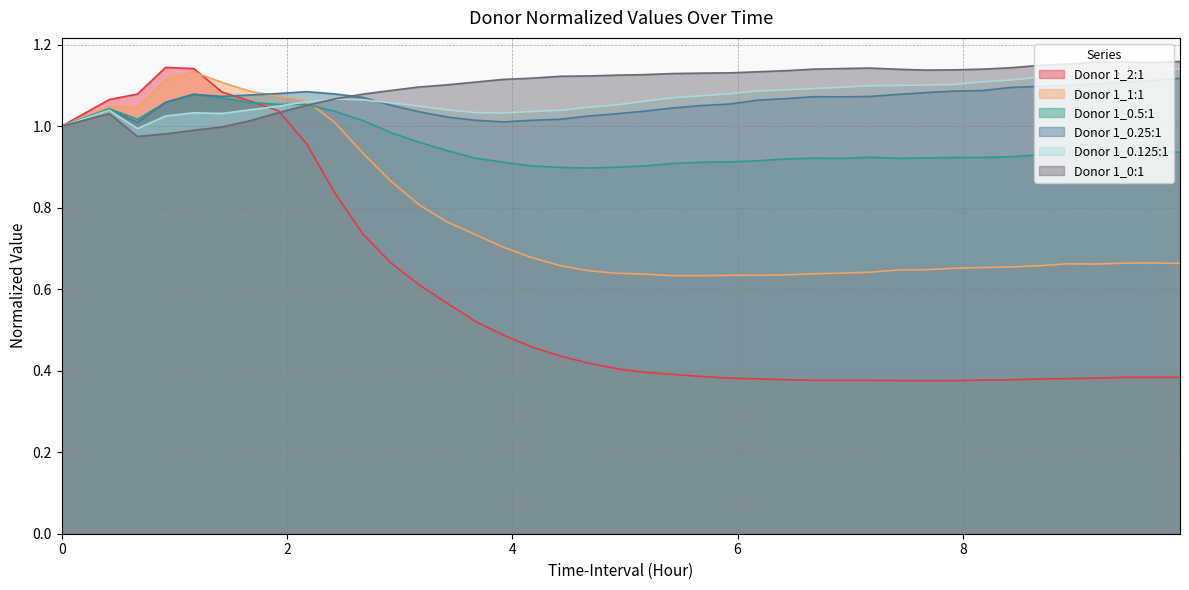

Which series has the widest spread of values?

Donor 1_2:1